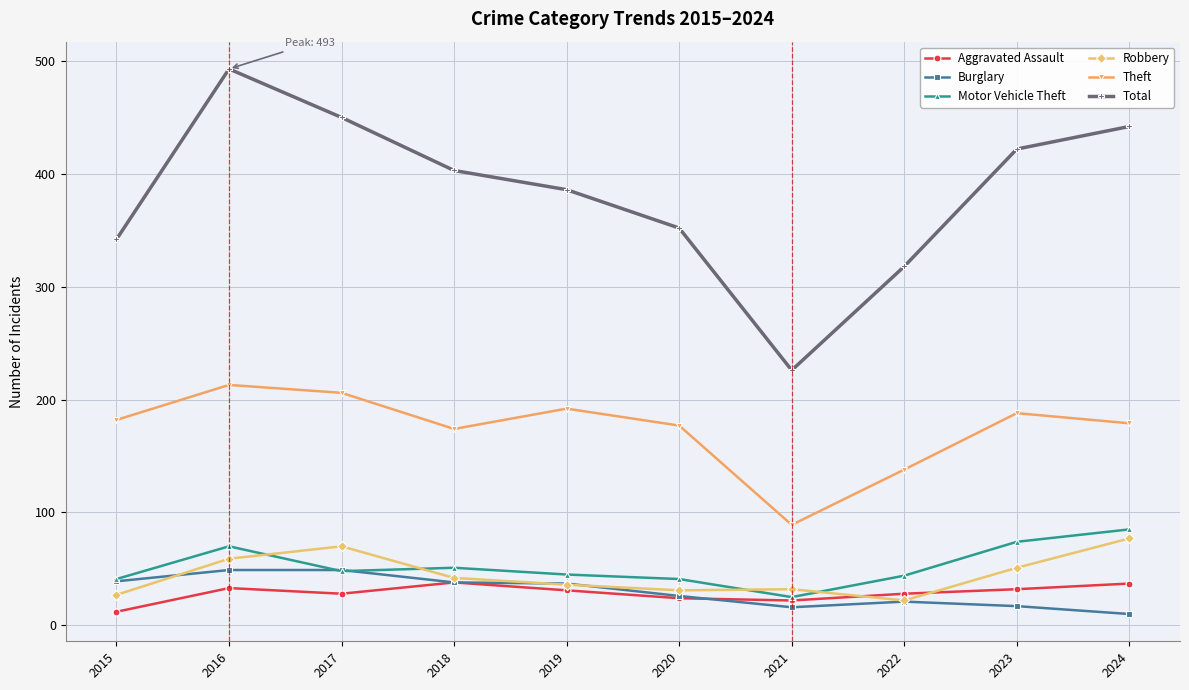

Which series changed the most between 2021 and 2024?

Total